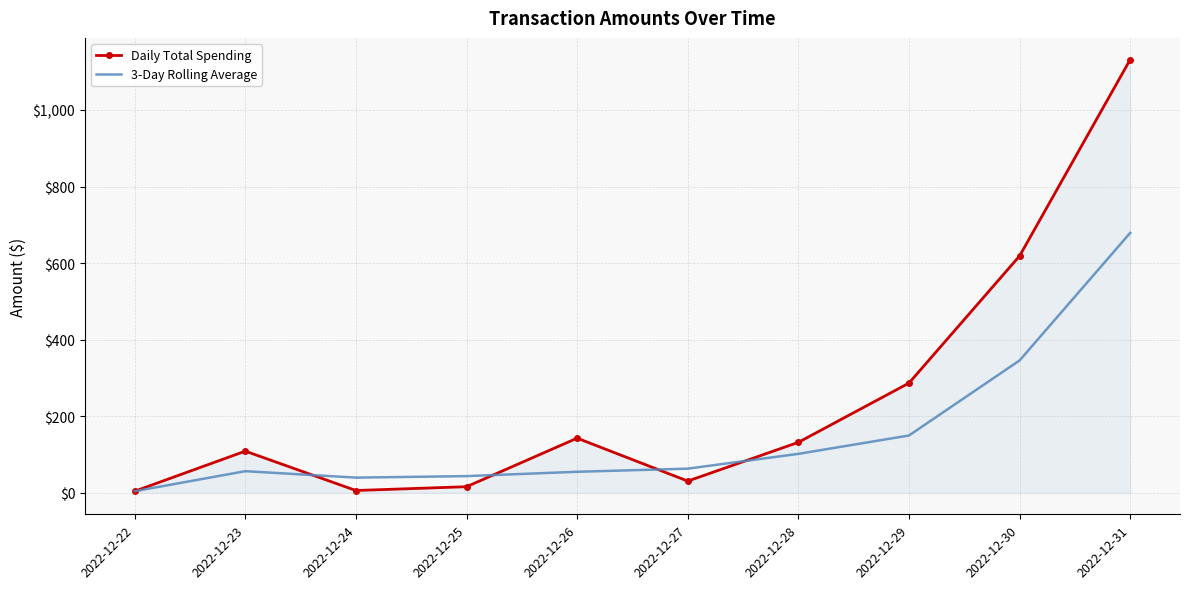

Count the number of categories in the chart.

10